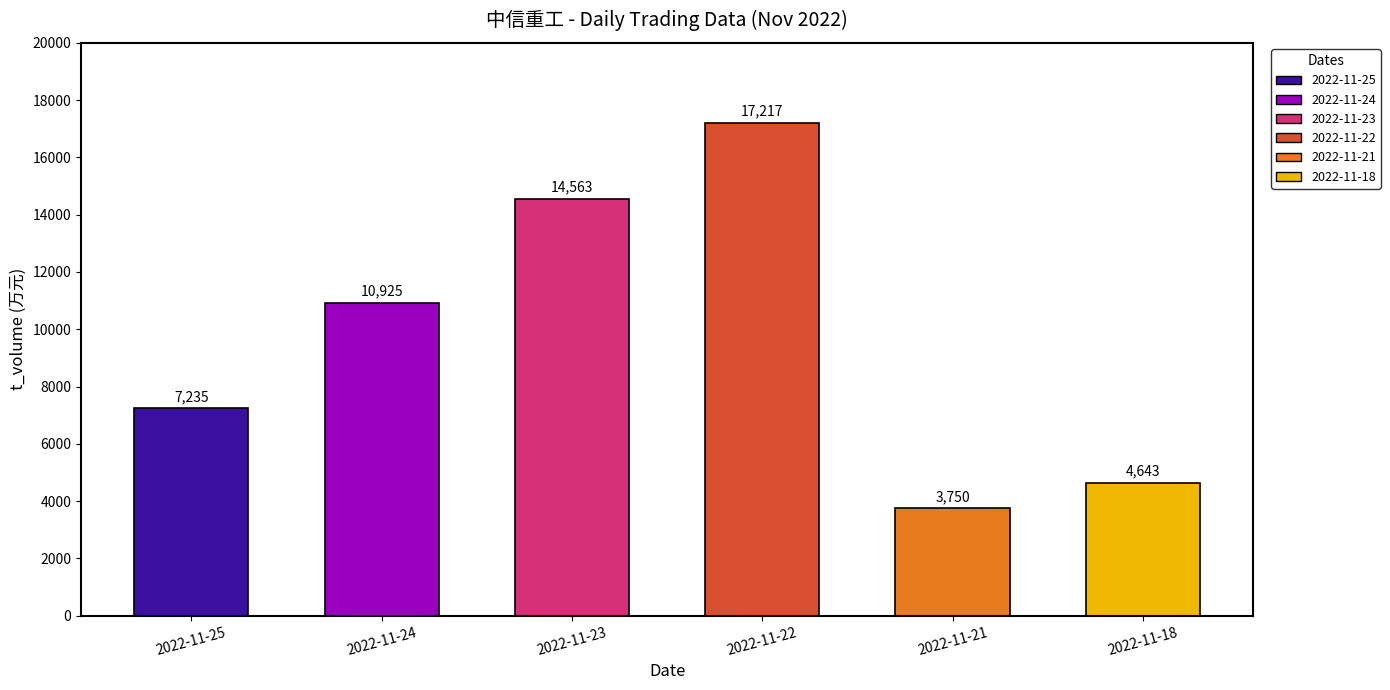

Approximately how many times larger is the value at 2022-11-23 compared to 2022-11-25?

2.0